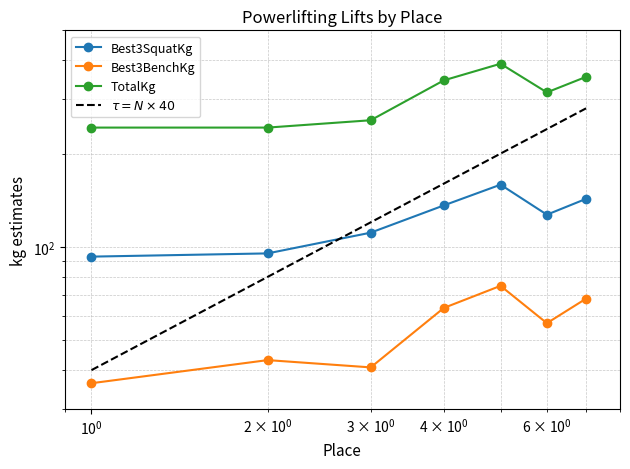

How many values in the TotalKg series exceed 315?

4